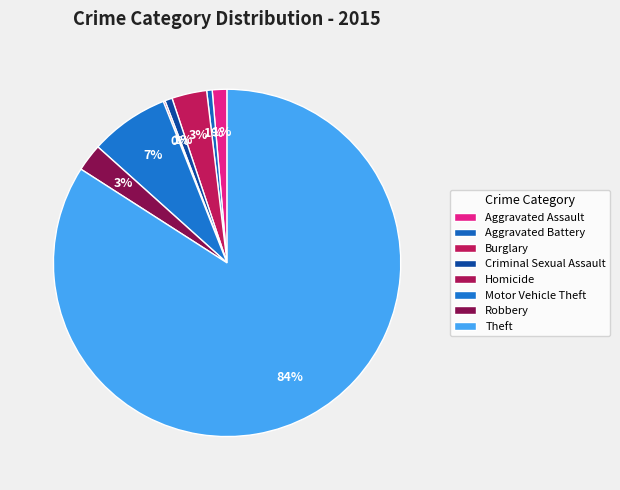

True or false: Theft accounts for 84% of the total.

True